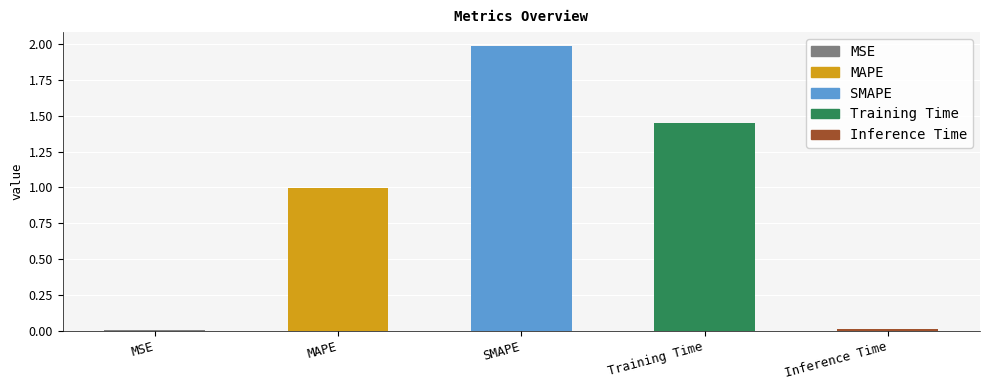

Which has a higher value, SMAPE or Training Time?

SMAPE